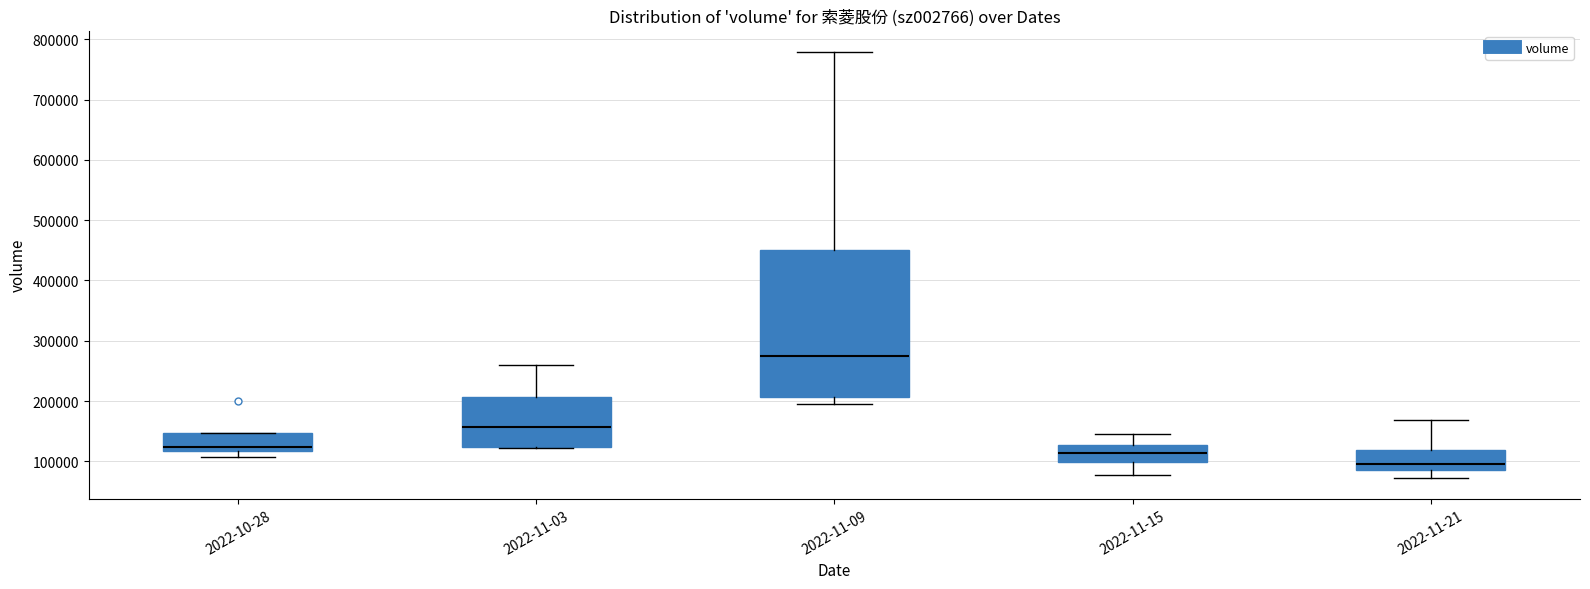

Which box's median line is the highest?

2022-11-09